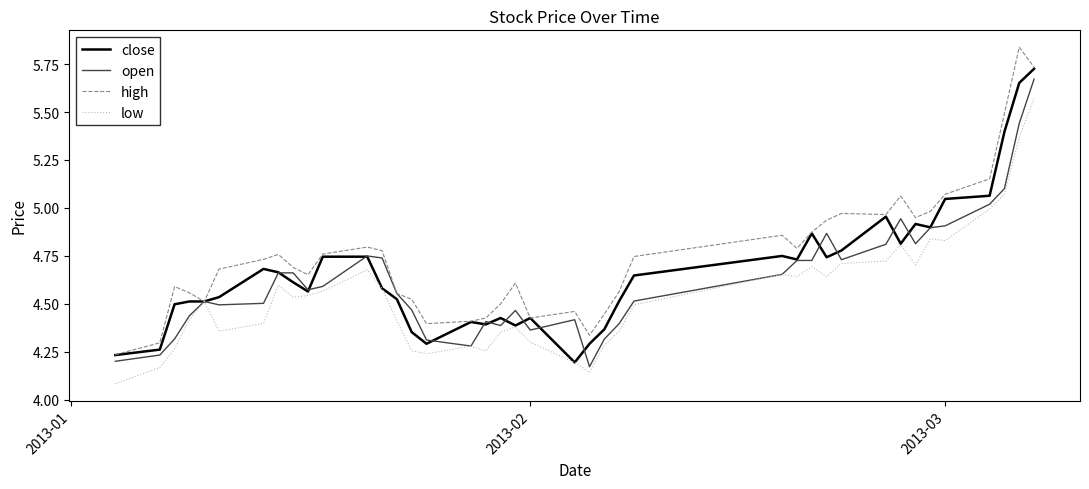

Which series has the largest total across all categories?

high